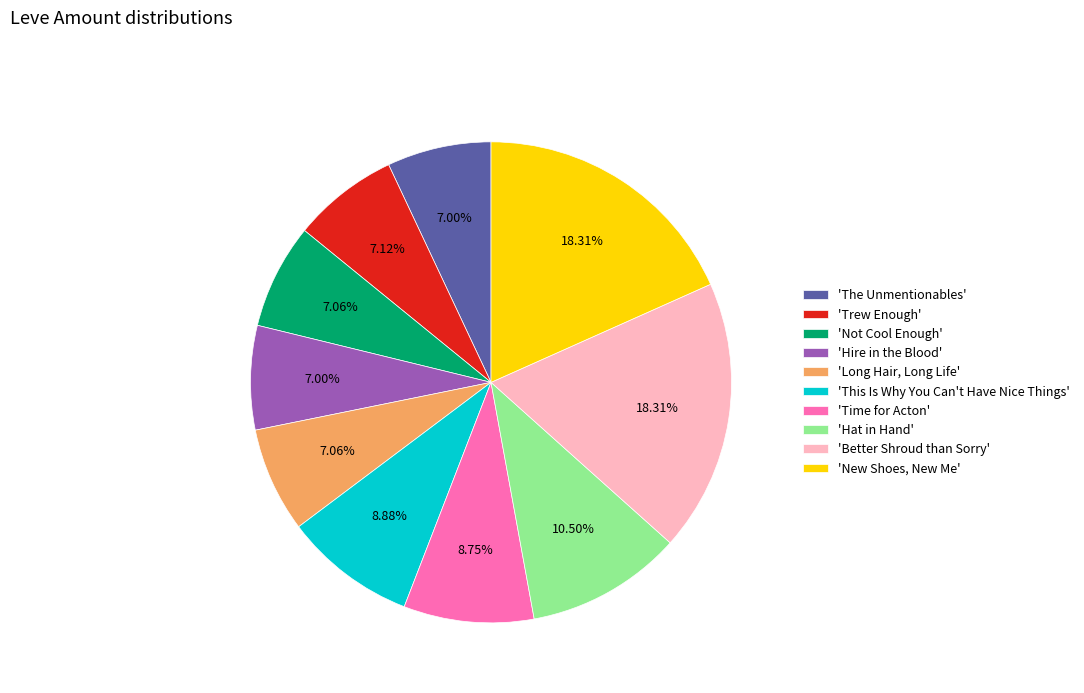

Do 'Not Cool Enough' and 'New Shoes, New Me' together represent more than half of the pie?

No